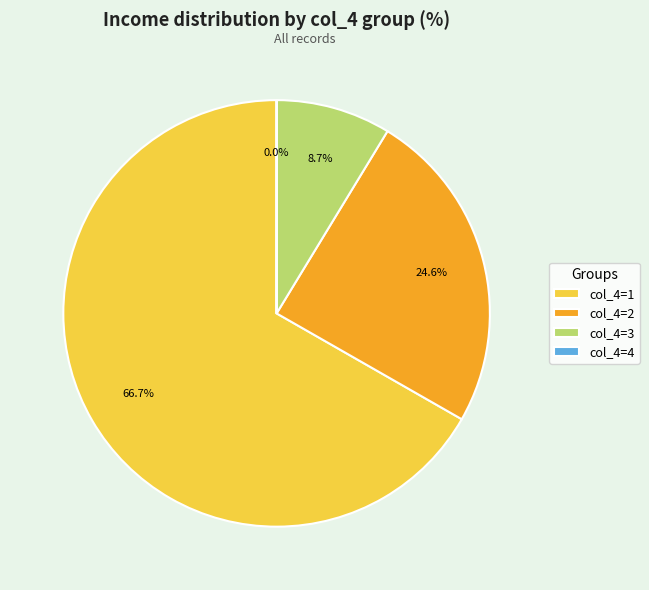

Is there a majority slice in this chart?

Yes